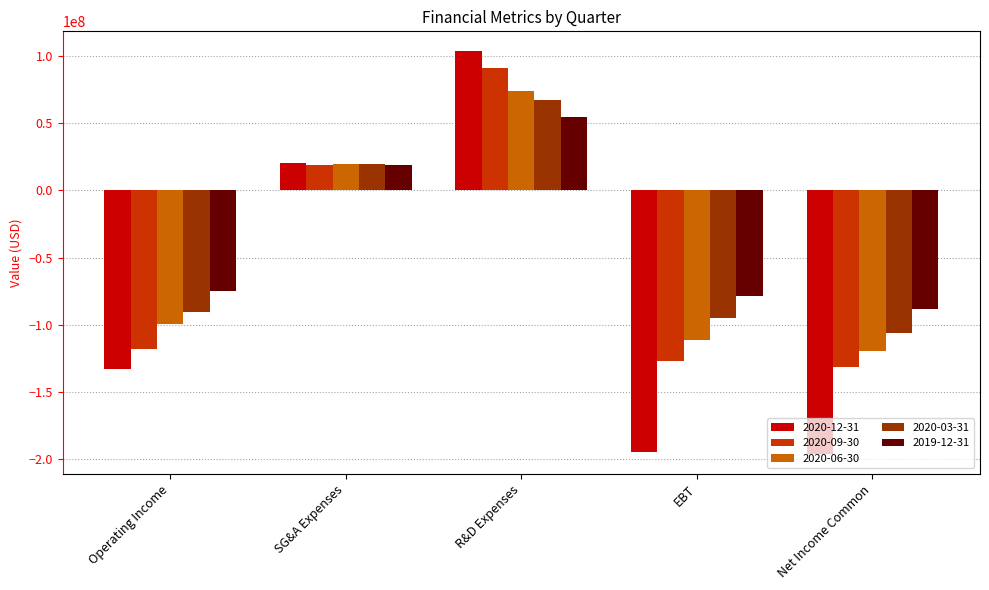

At which label does 2020-12-31 first exceed -132760000?

SG&A Expenses